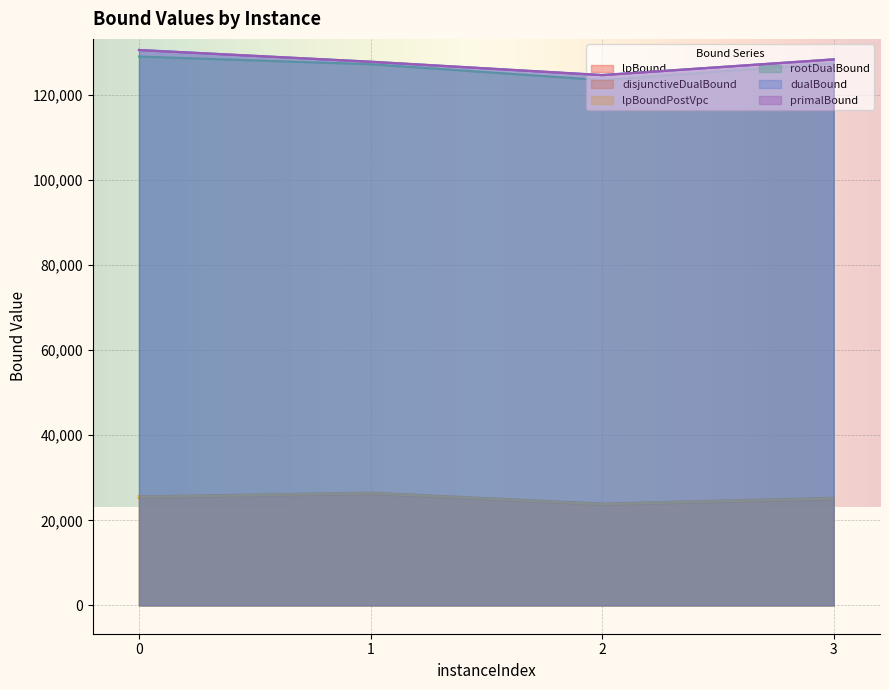

What is the sum of all primalBound values?

511539.1